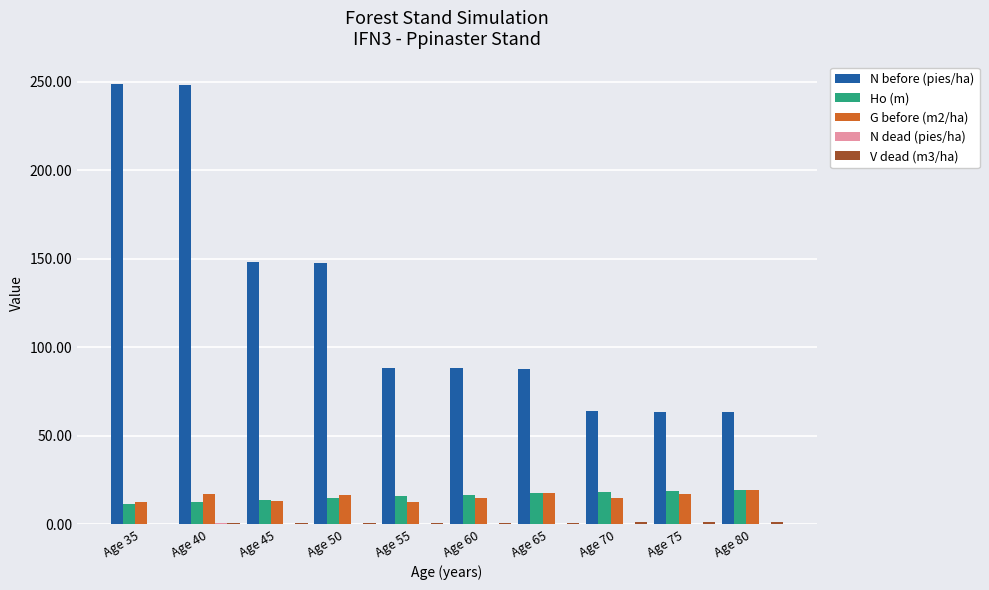

Between Age 60 and Age 80, which series saw the biggest shift?

N before (pies/ha)